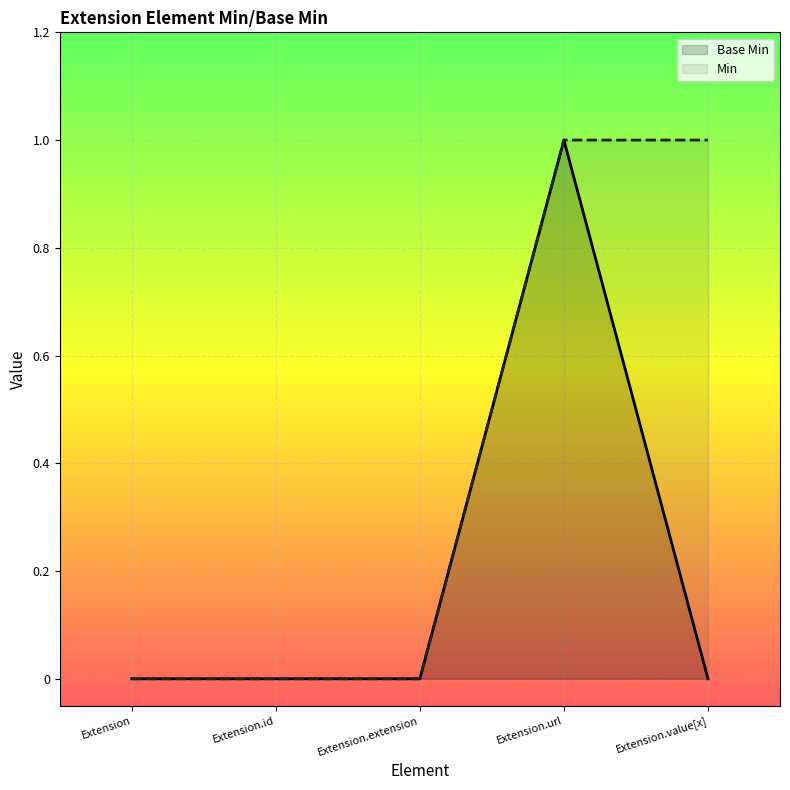

What are all the series names shown in the legend?

Base Min, Min